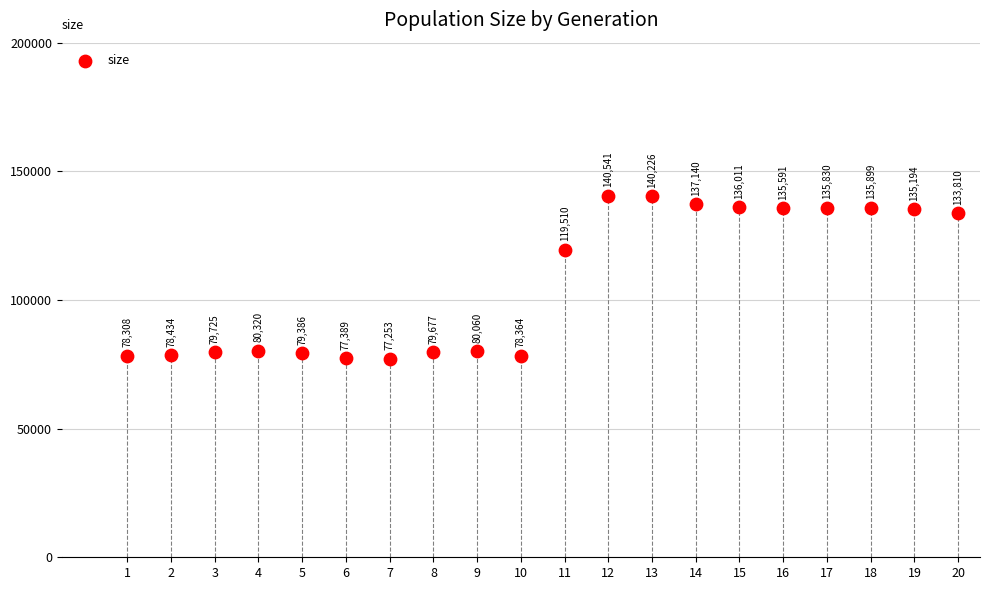

What is the range of Y values (max minus min)?

63288